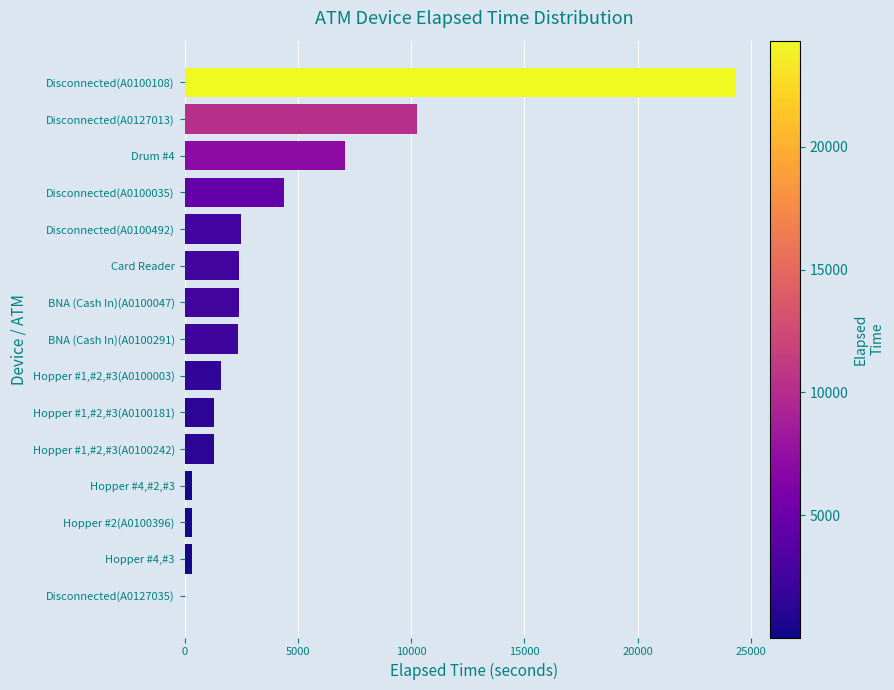

What is the sum of the values at Disconnected(A0127013) and Disconnected(A0100035)?

14670